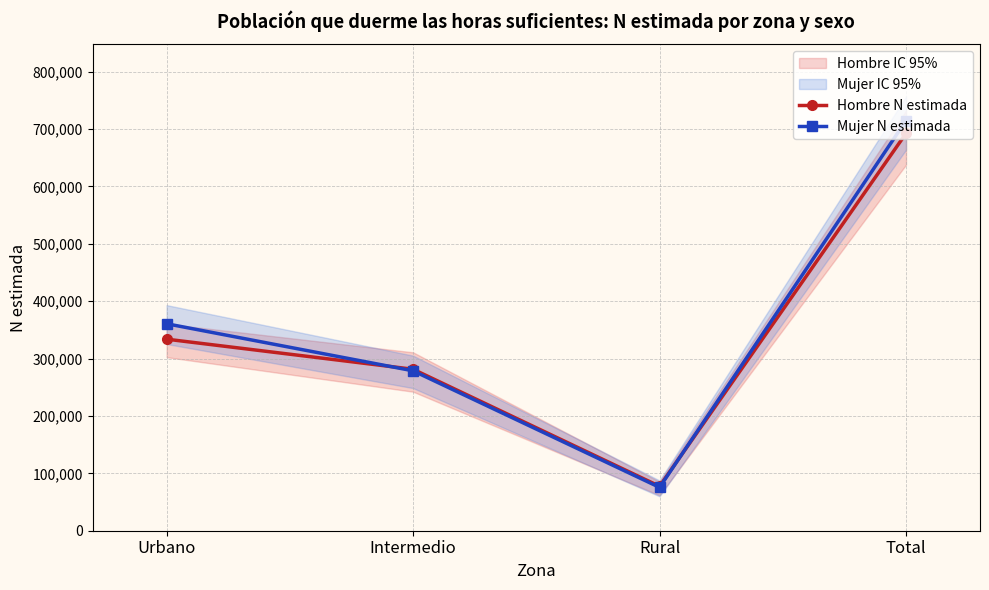

Where does the Hombre N estimada series first go above 333820?

Total